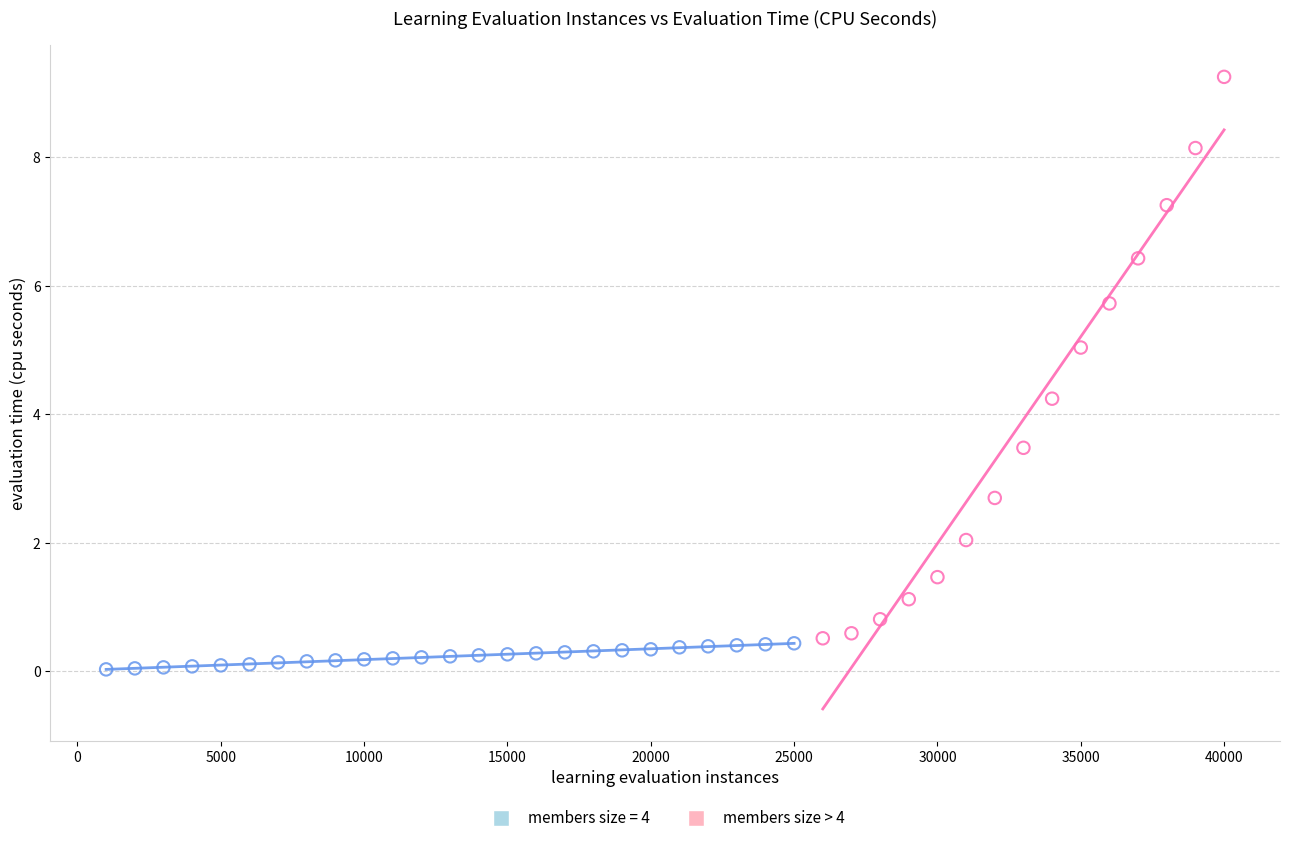

Which series has the largest Y range (max minus min)?

members size > 4